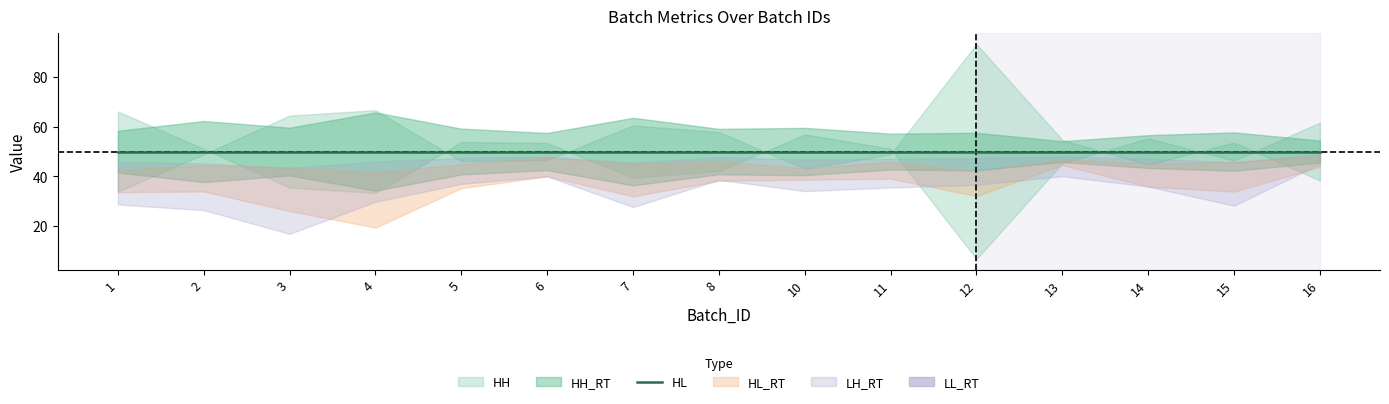

List the labels in order of HH_RT value, smallest first.

13, 16, 14, 11, 6, 12, 15, 1, 8, 5, 10, 3, 2, 7, 4